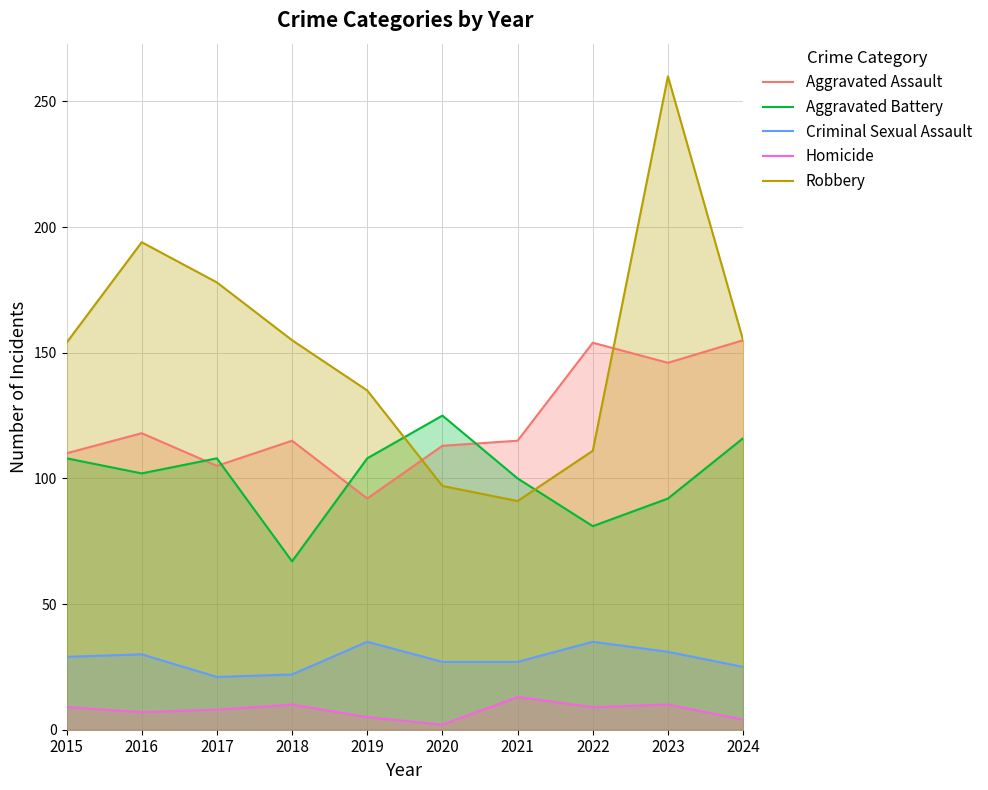

At which label is Aggravated Battery closest to 96?

2021